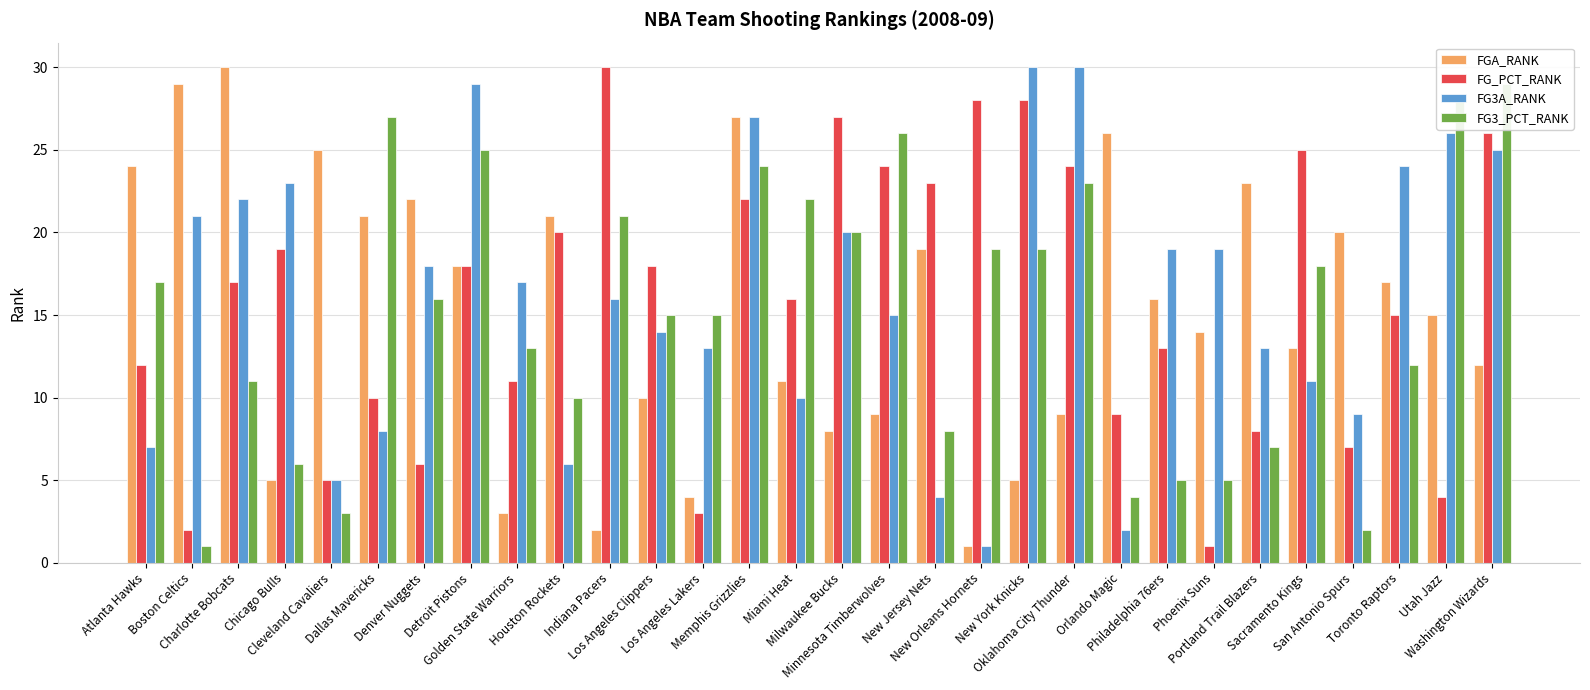

The FGA_RANK series shows 39 at Cleveland Cavaliers. True or false?

False